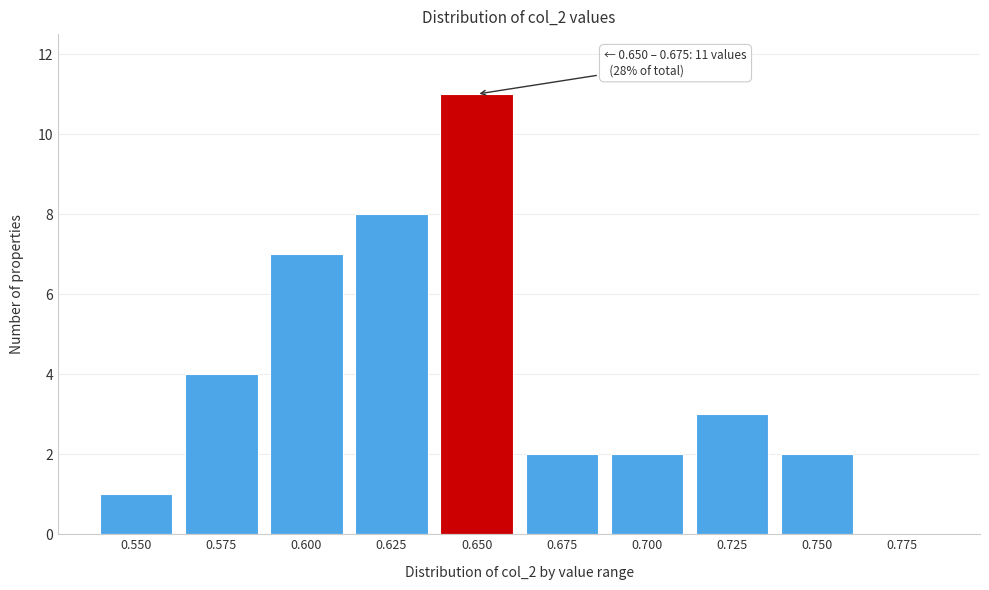

Reading left to right, extract all data points from this chart.

0.550=1	0.575=4	0.600=7	0.625=8	0.650=11	0.675=2	0.700=2	0.725=3	0.750=2	0.775=0